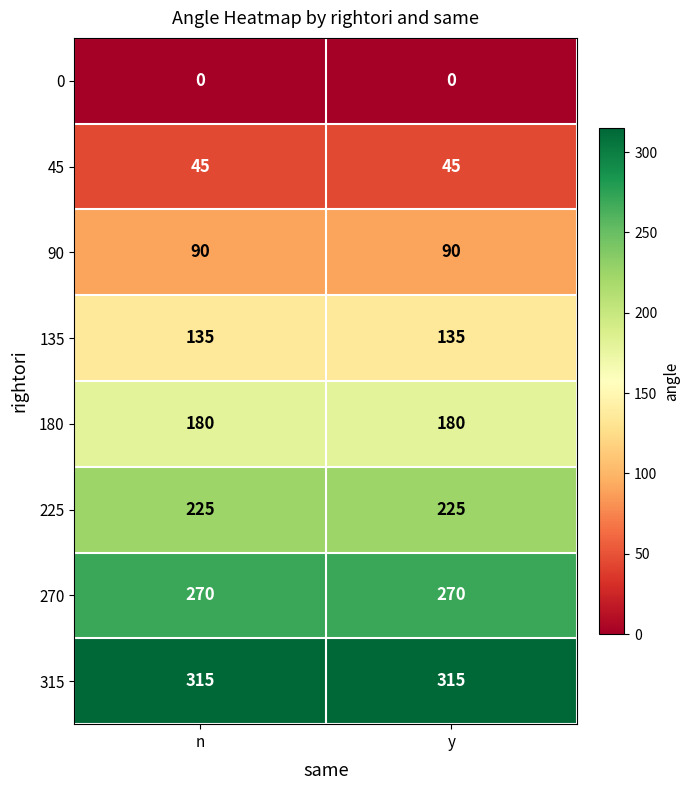

The value of 270 at y is 159. True or false?

False